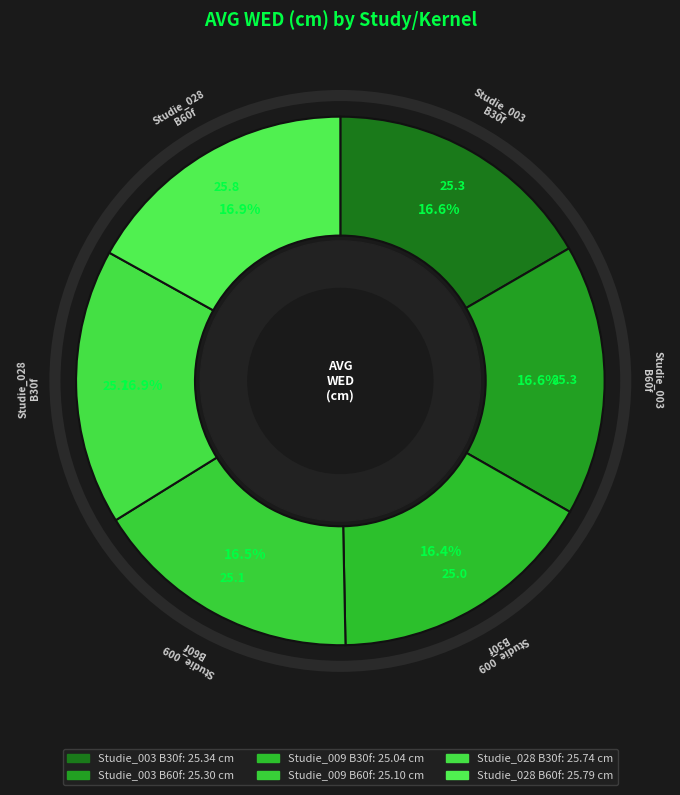

How many segments does this pie chart have?

6